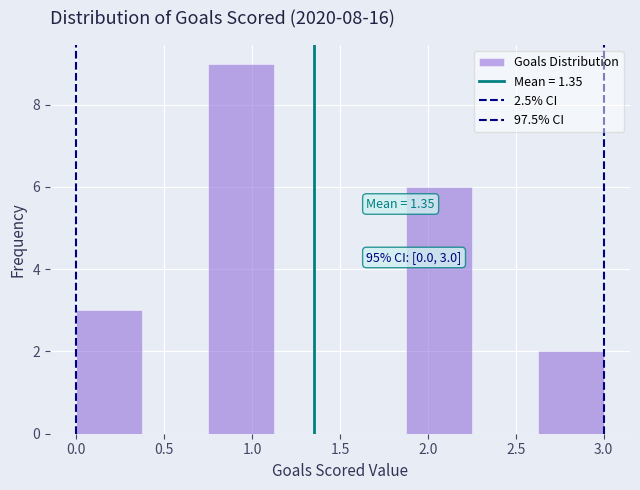

Which range on the x-axis has the tallest bar?

0.750 to 1.125